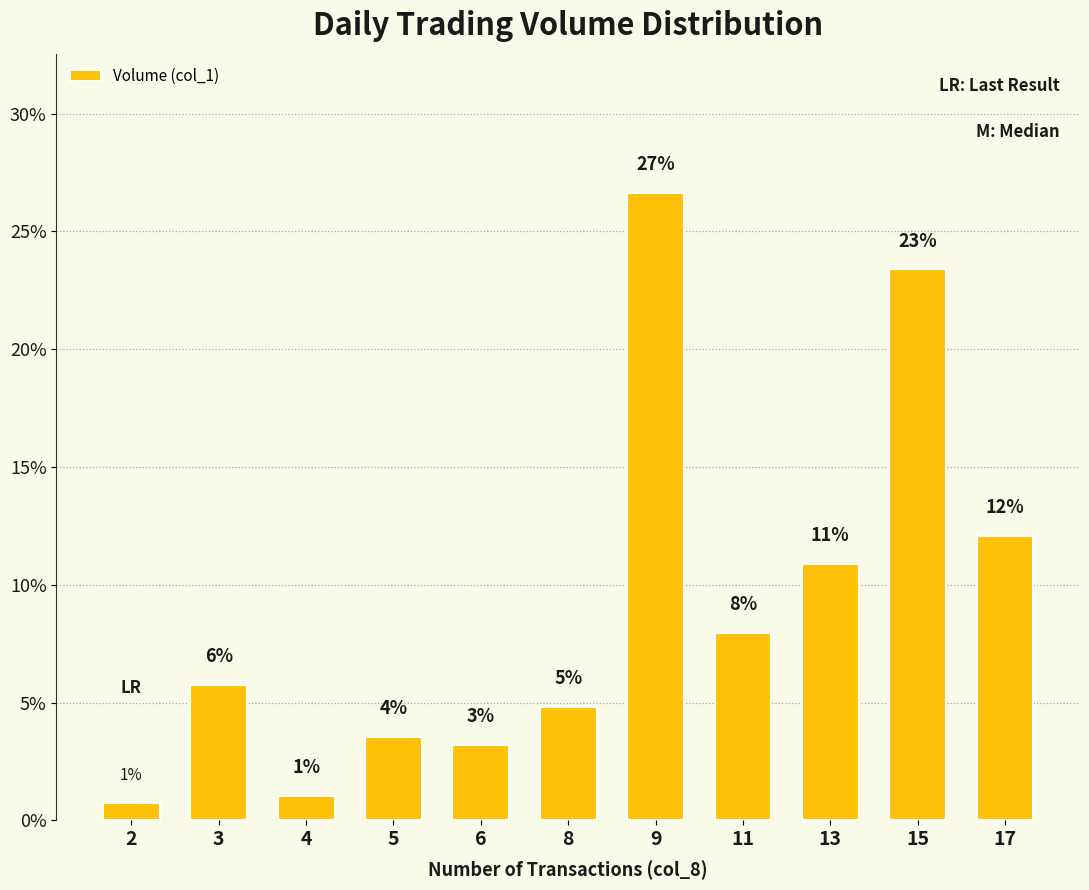

Between 13 and 9, which is larger?

9